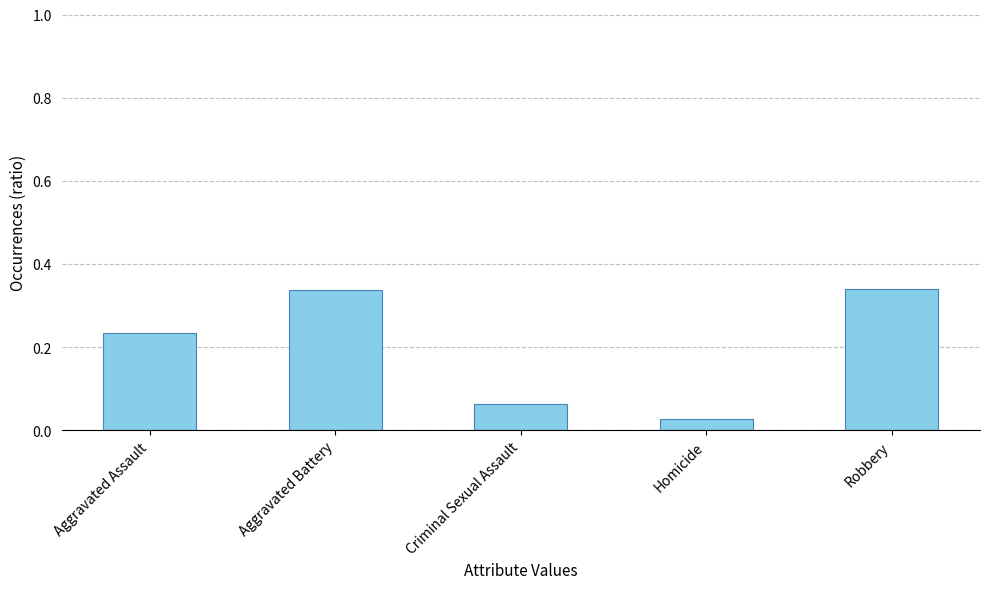

The value at Aggravated Assault is 0.3. True or false?

False